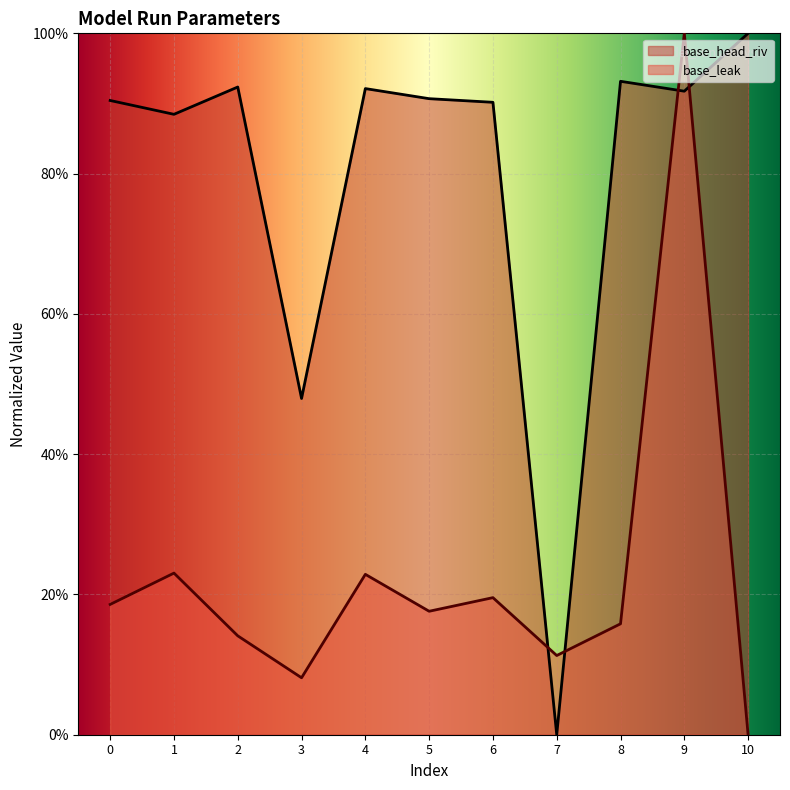

What are all the series names shown in the legend?

base_head_riv, base_leak